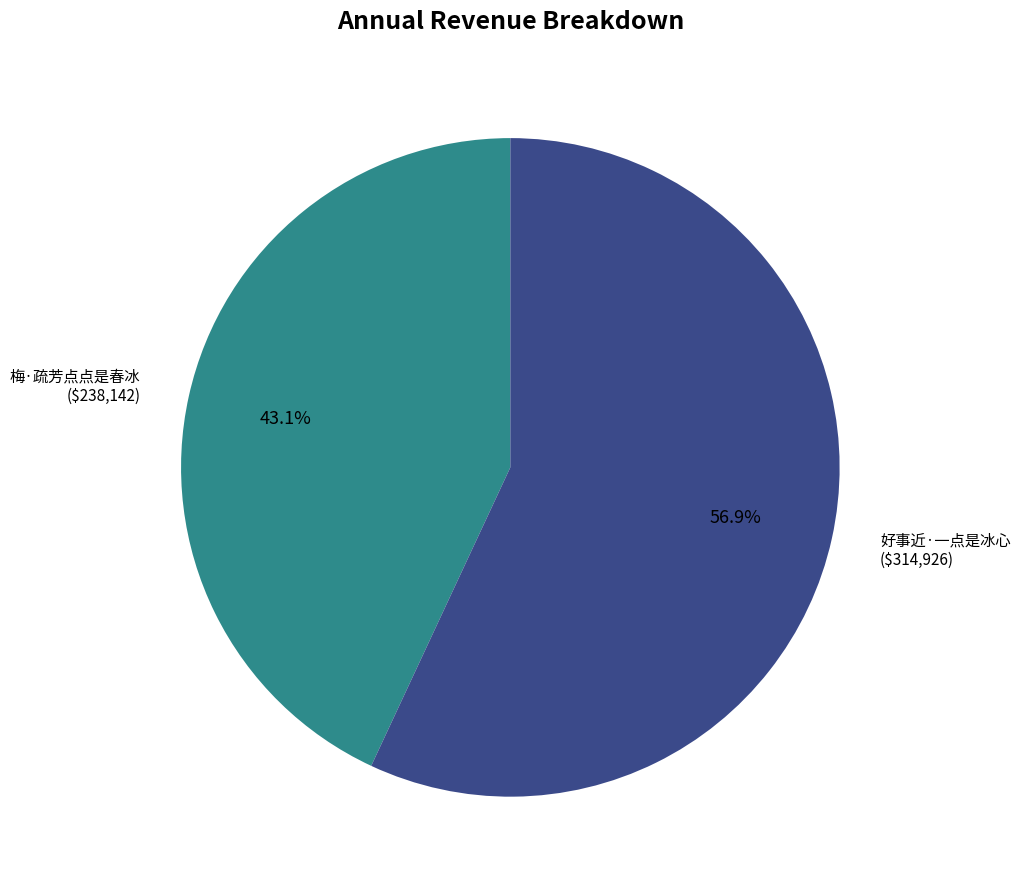

True or false: 梅·疏芳点点是春冰 accounts for 31% of the total.

False